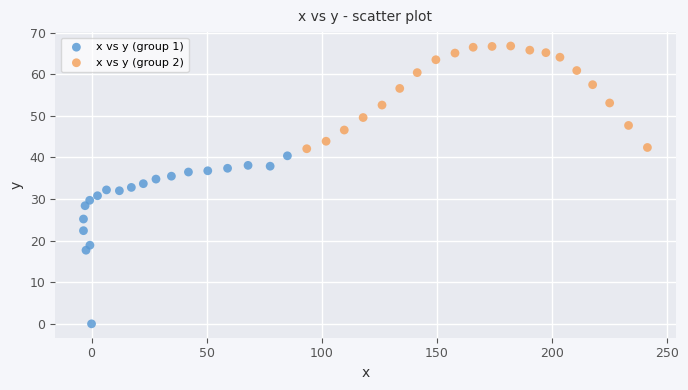

Which series has the largest Y range (max minus min)?

x vs y (group 1)